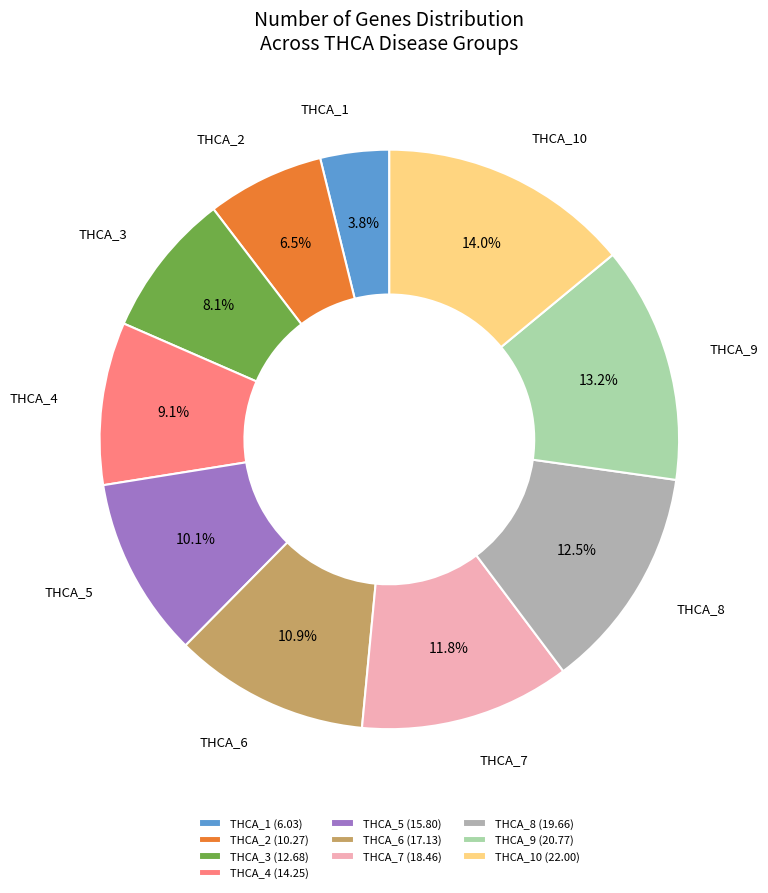

True or false: THCA_9 accounts for 1% of the total.

False